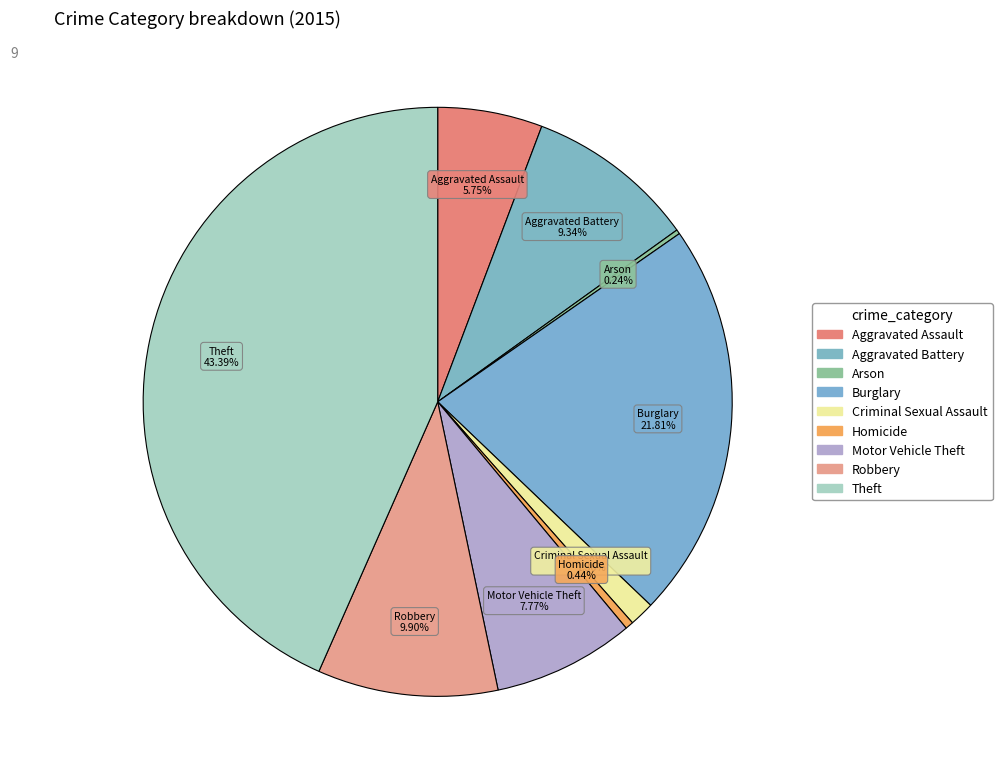

To the nearest percent, what is the difference between the Motor Vehicle Theft and Robbery slice percentages?

2%